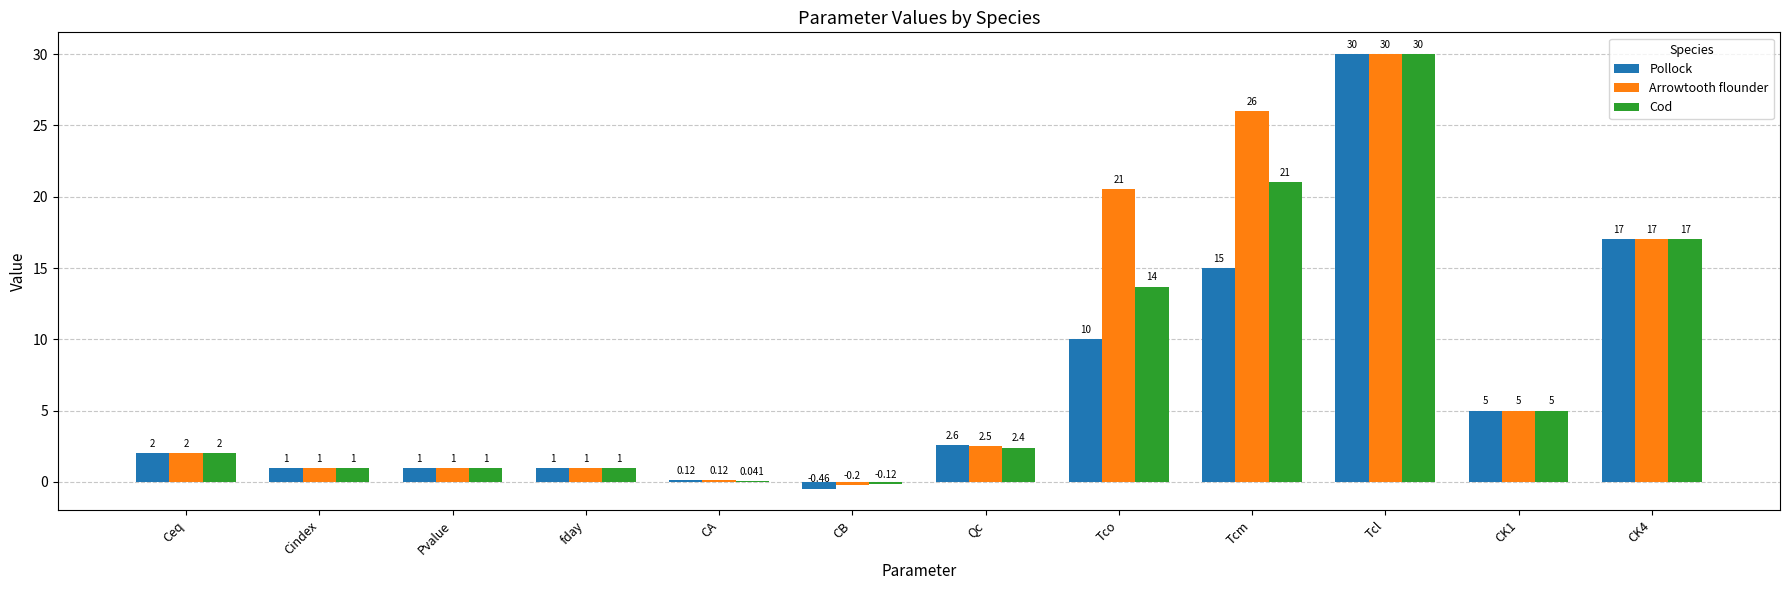

At which label is Pollock closest to 14?

Tcm